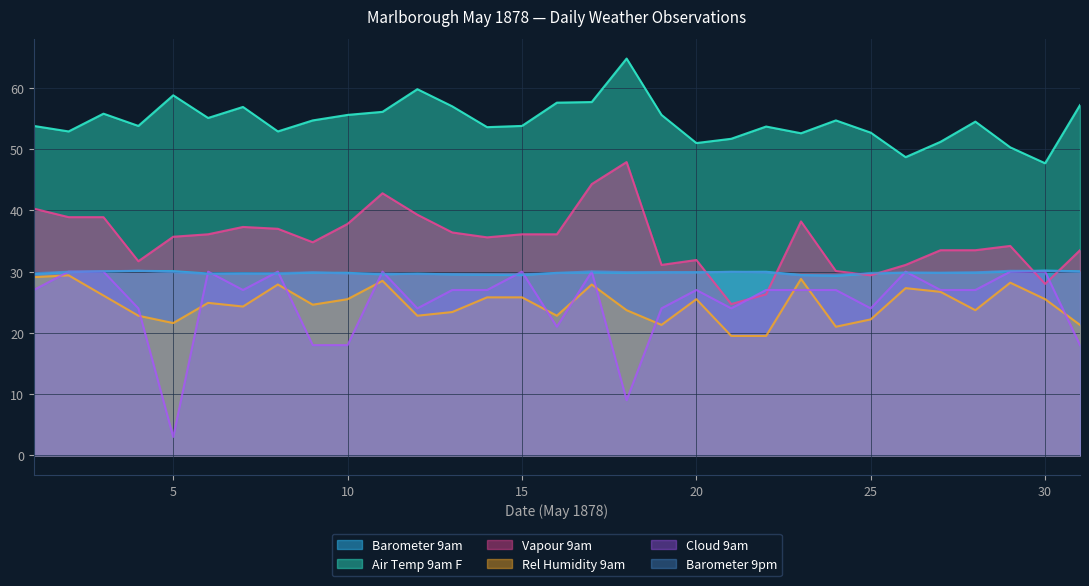

What is the value of the Barometer 9am point at the 19th from the left?

29.9